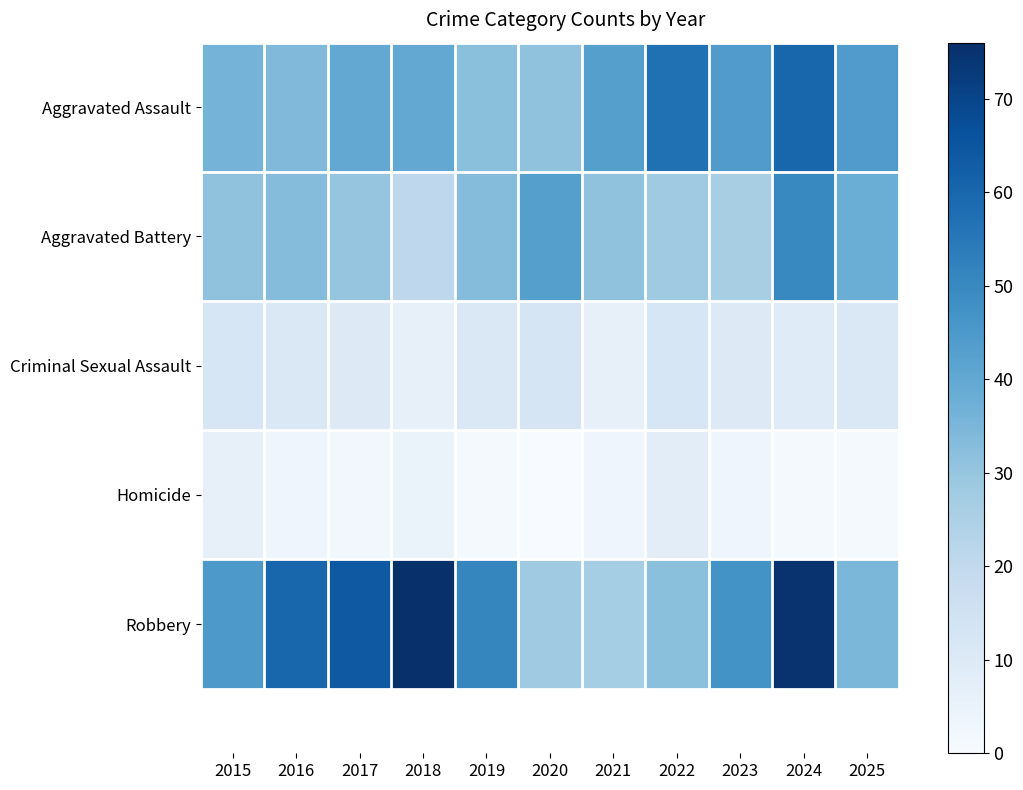

Reading left to right, extract all data points from this chart.

Aggravated Assault: 2015=36	2016=34	2017=40	2018=40	2019=32	2020=31	2021=43	2022=57	2023=44	2024=60	2025=44
Aggravated Battery: 2015=31	2016=33	2017=30	2018=21	2019=33	2020=43	2021=31	2022=28	2023=26	2024=50	2025=38
Criminal Sexual Assault: 2015=12	2016=11	2017=10	2018=6	2019=11	2020=13	2021=6	2022=12	2023=10	2024=9	2025=11
Homicide: 2015=6	2016=3	2017=2	2018=5	2019=1	2020=0	2021=3	2022=8	2023=3	2024=1	2025=1
Robbery: 2015=45	2016=60	2017=64	2018=76	2019=51	2020=28	2021=27	2022=32	2023=47	2024=75	2025=35